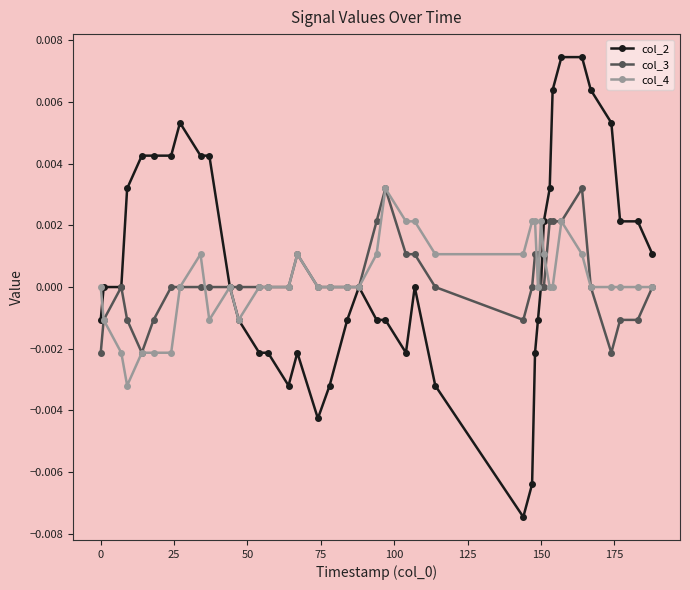

Which series has the largest range (max minus min)?

col_2